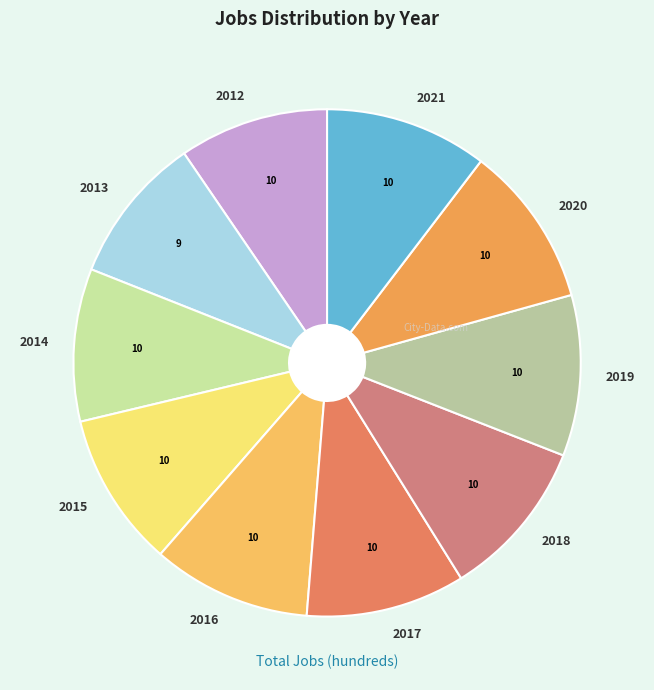

Does 2018 represent more than half of the total?

No